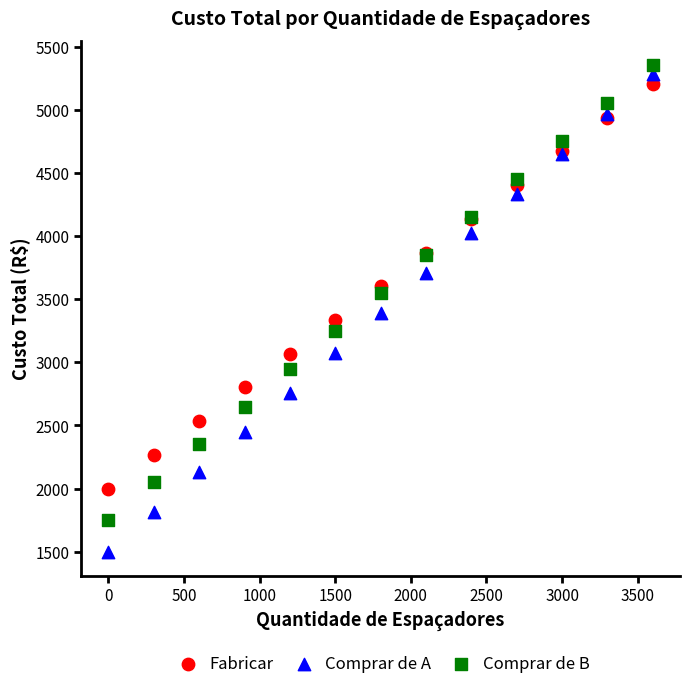

Which series has the widest spread of Y values?

Comprar de A